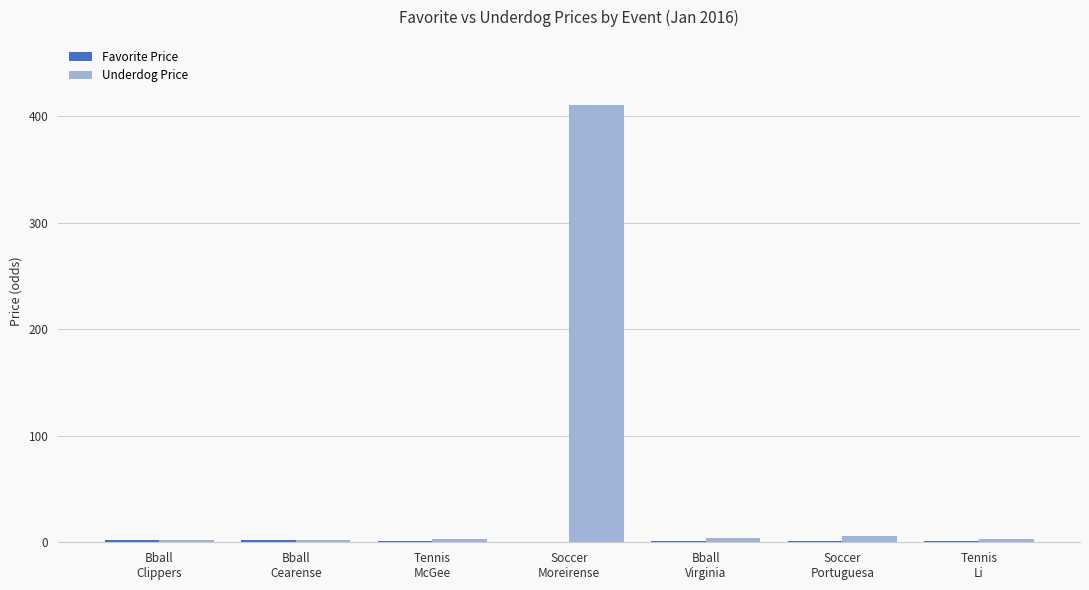

Which series has the largest total across all categories?

Underdog Price